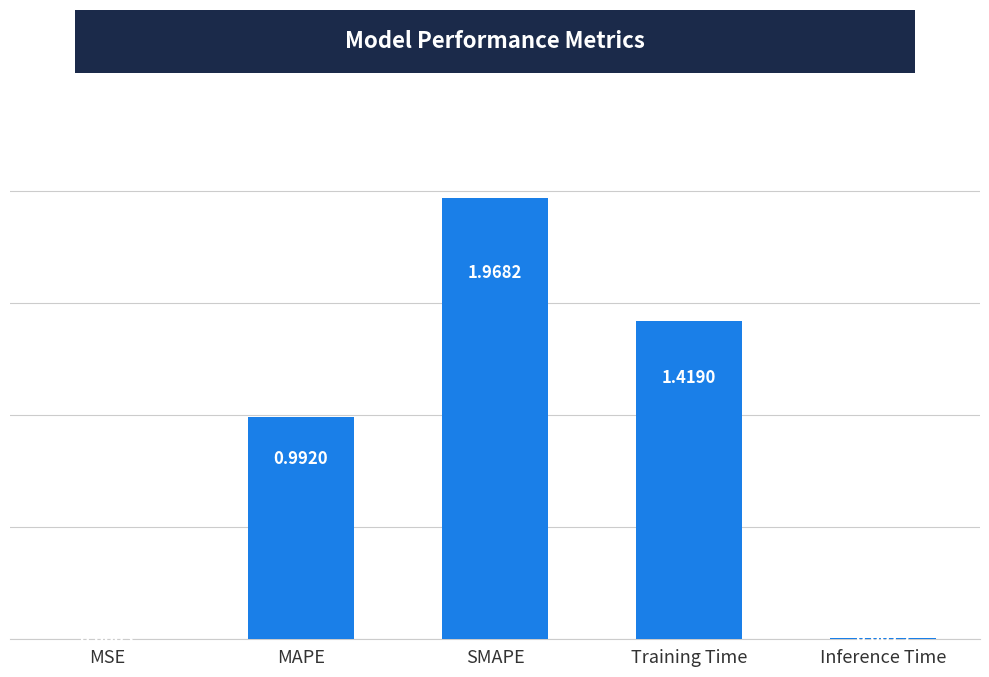

What is the sum of all values?

4.4